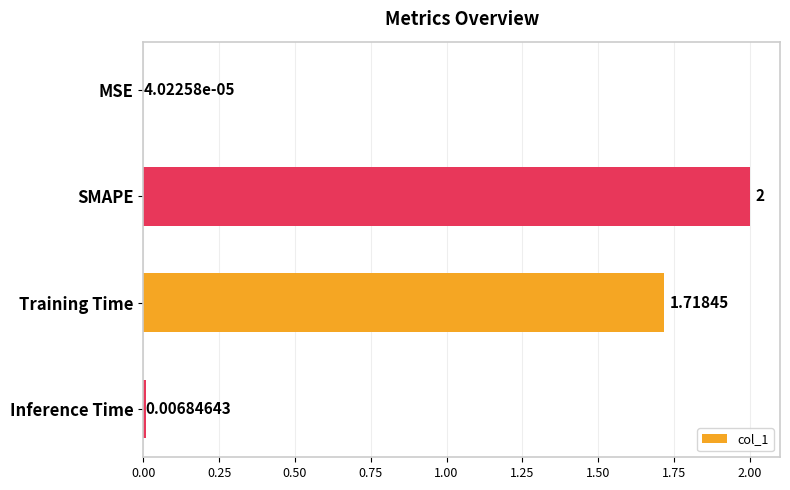

At which label is the value closest to 1?

Training Time